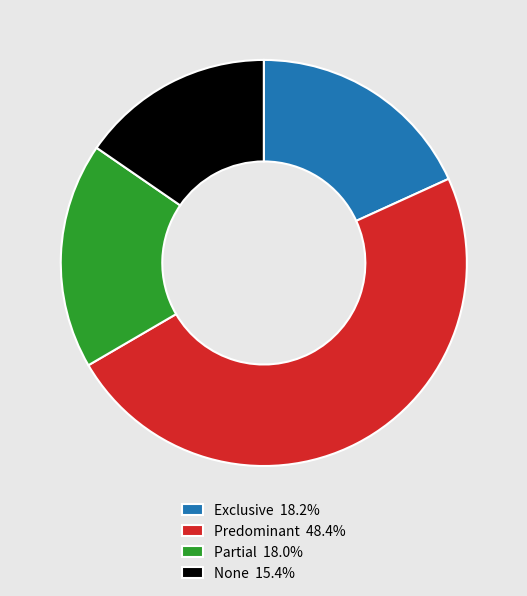

Does any single category account for the majority?

No